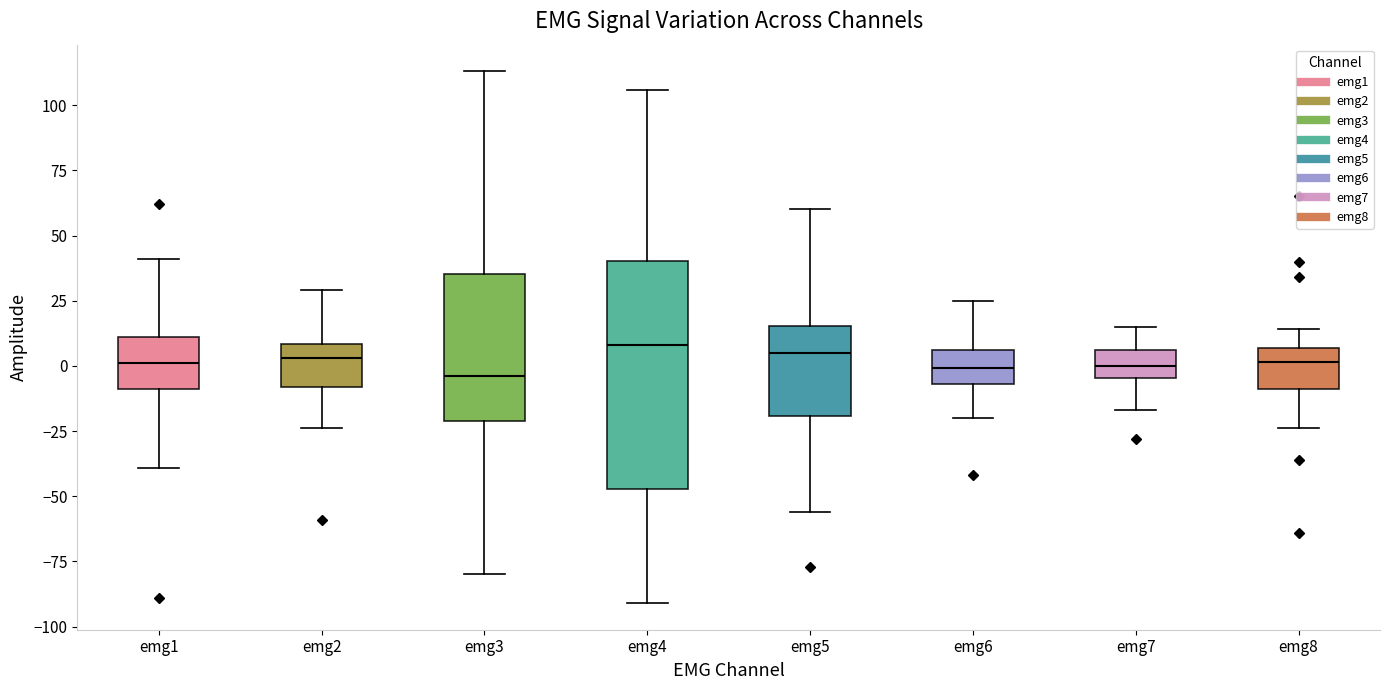

Where is the lower edge of the box for emg5 on the y-axis? The values are not printed on the chart, so give them approximately, as read against the axis.

-20